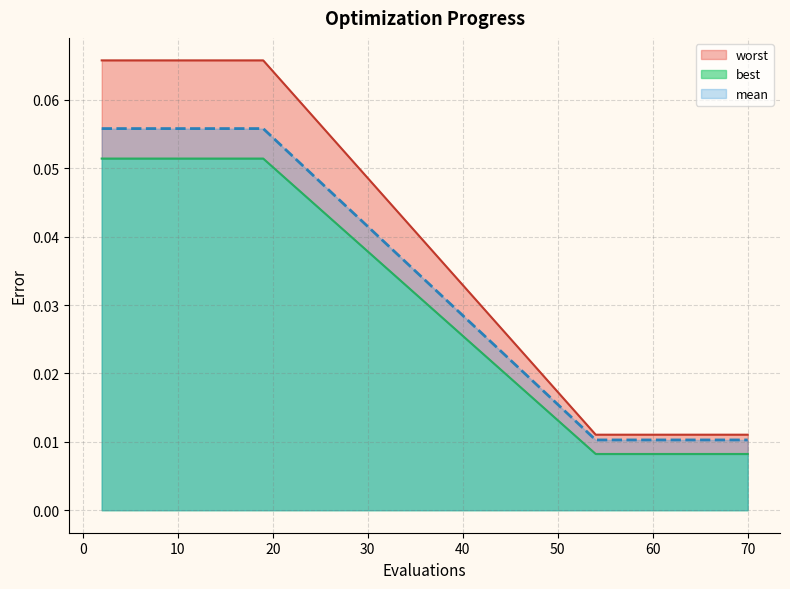

Reading left to right, list all the values displayed in this chart.

mean: 0.1	0.1	0.1	0.1	0.1	0.1	0.1	0.1	0.1	0.1	0.0	0.0	0.0	0.0	0.0	0.0	0.0	0.0	0.0	0.0
best: 0.1	0.1	0.1	0.1	0.1	0.1	0.1	0.1	0.1	0.1	0.0	0.0	0.0	0.0	0.0	0.0	0.0	0.0	0.0	0.0
worst: 0.1	0.1	0.1	0.1	0.1	0.1	0.1	0.1	0.1	0.1	0.0	0.0	0.0	0.0	0.0	0.0	0.0	0.0	0.0	0.0